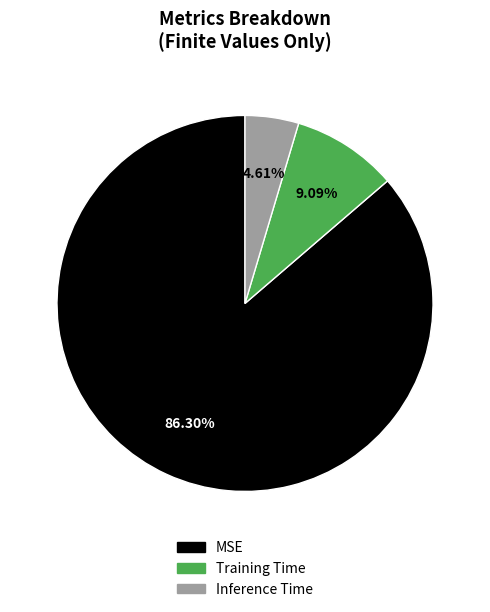

To the nearest percent, what portion does MSE represent?

86%